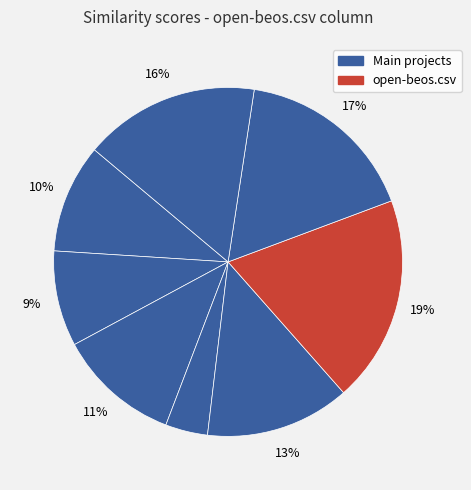

Rank the categories by value from lowest to highest.

novembre.csv, cornerstone.csv, ardour.csv, frogatto.csv, ns-3.csv, sbml.csv, planeshift.csv, open-beos.csv